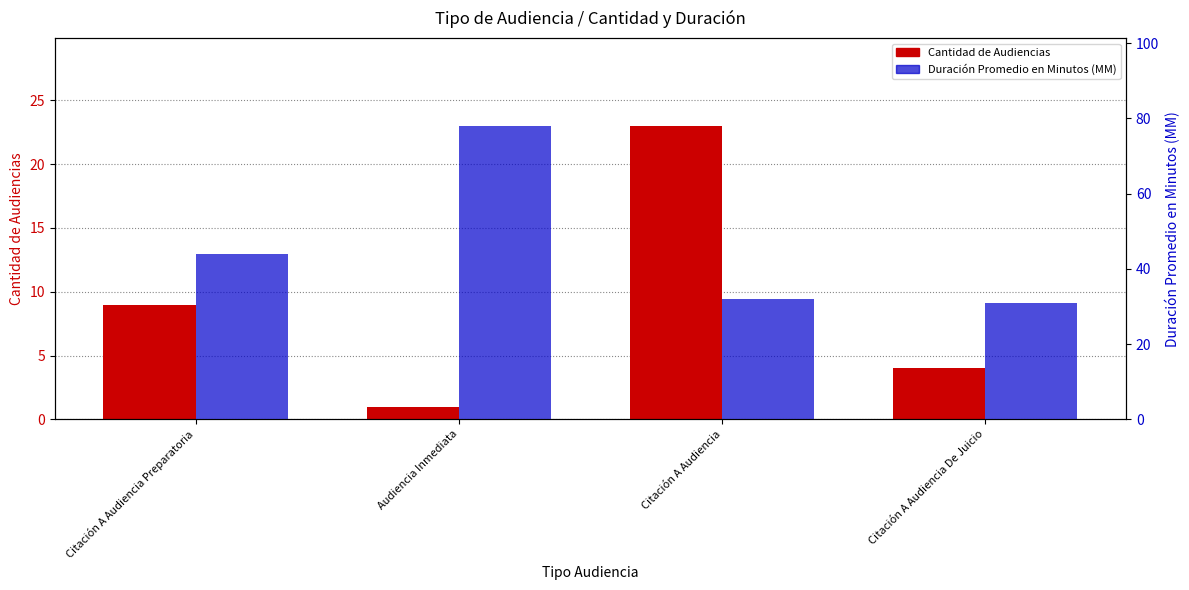

Which series changed the most between Citación A Audiencia Preparatoria and Citación A Audiencia?

Cantidad de Audiencias